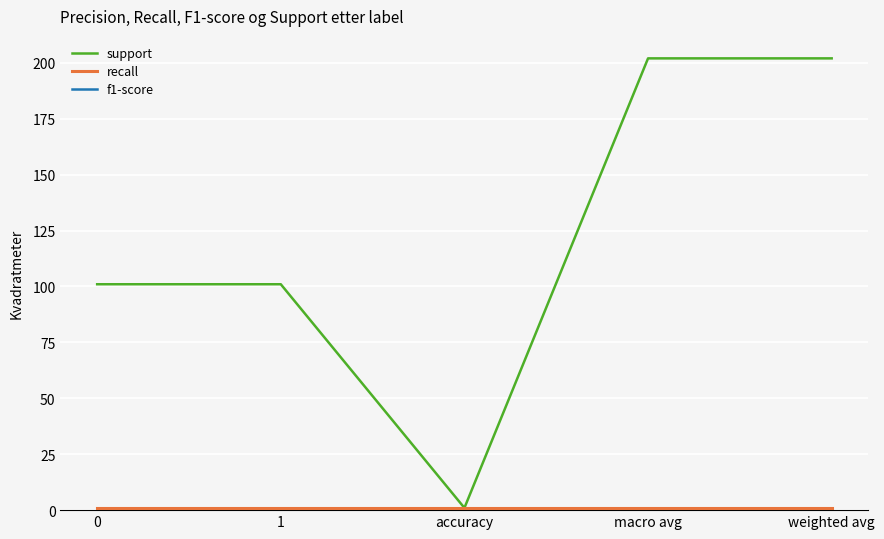

What is the difference between the maximum and minimum values in the support series?

201